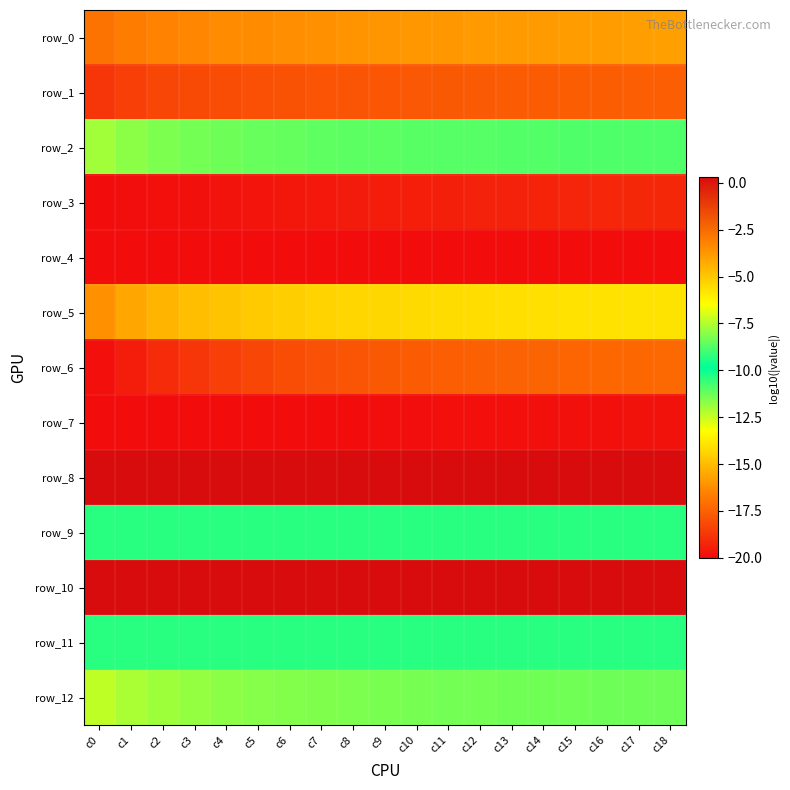

What is the spread (max minus min) of values at c14?

20.3